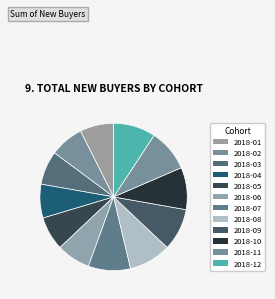

Does 2018-07 represent more than half of the total?

No